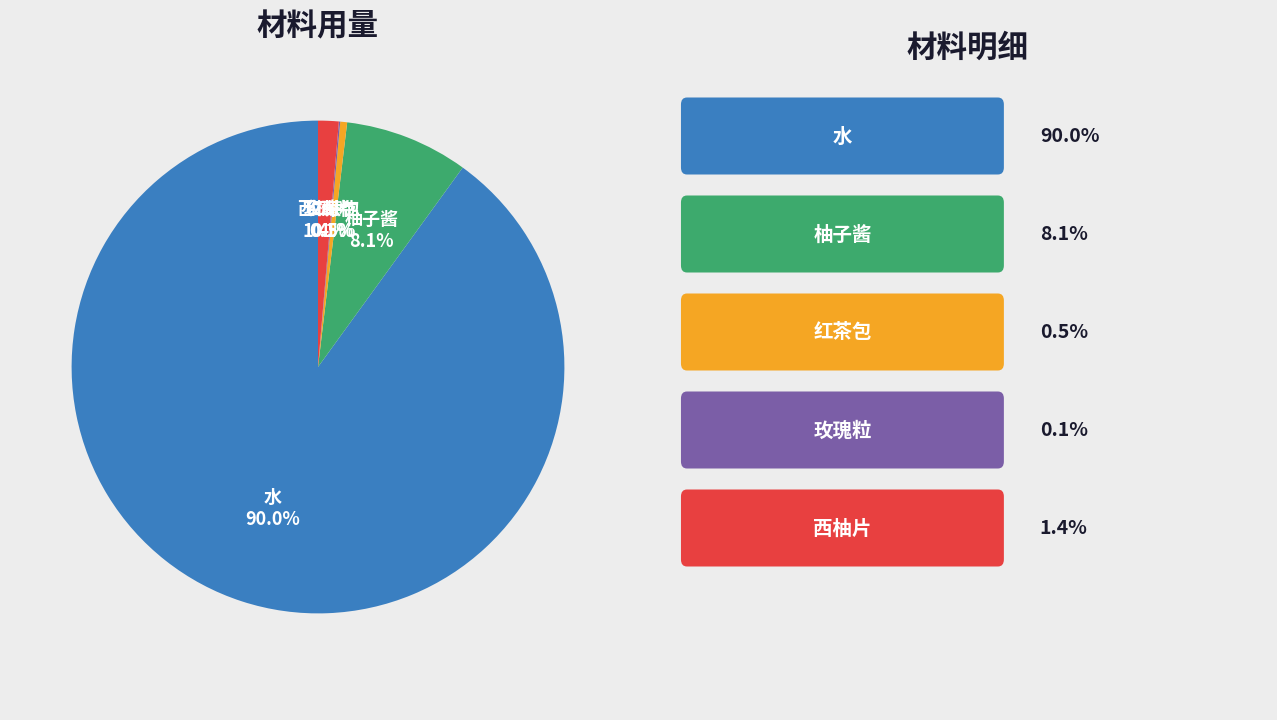

Which slice is the largest?

水